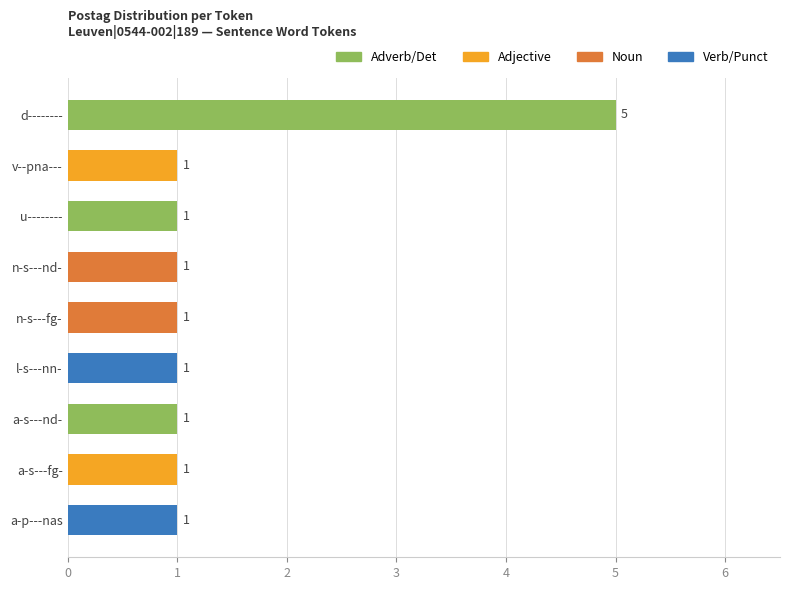

The value at v--pna--- is 1. True or false?

True